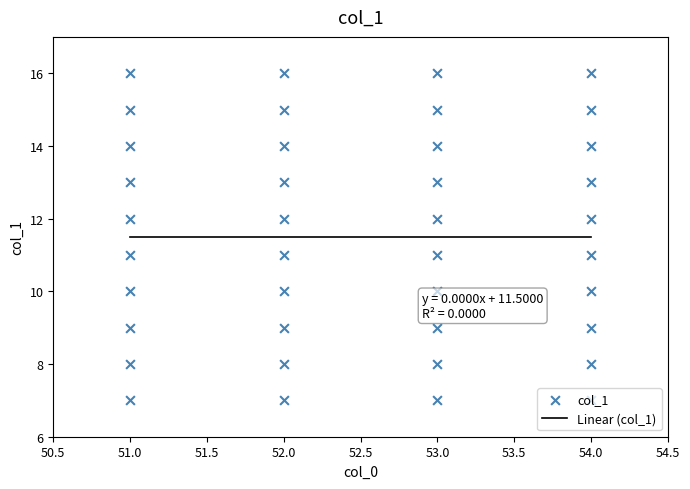

What is the ratio of the value at 54 to the value at 51?

0.7